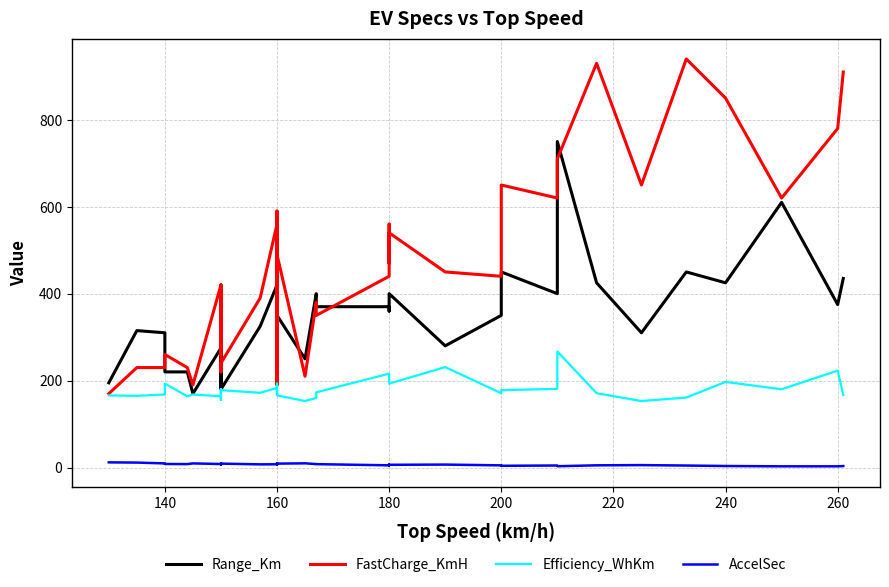

List the series in order of their overall mean, highest first.

FastCharge_KmH, Range_Km, Efficiency_WhKm, AccelSec